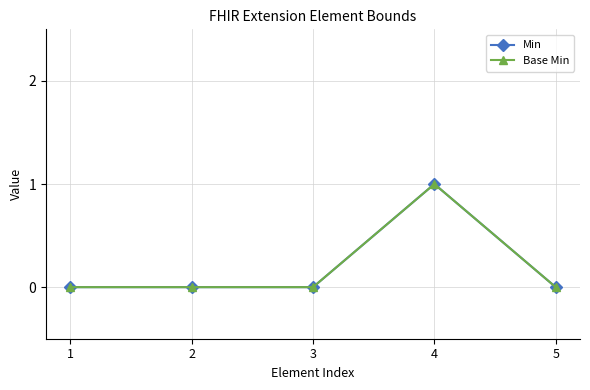

How many lines are shown in the chart?

2